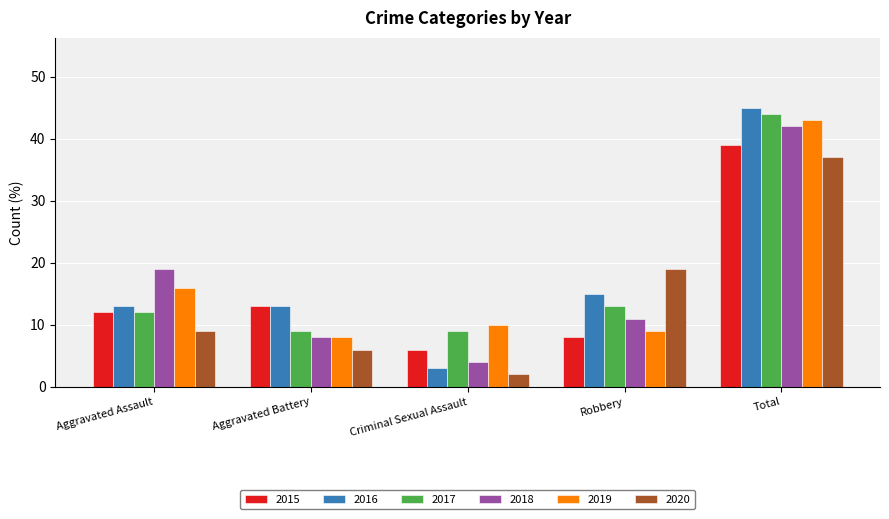

True or false: 2016 has a value of 15 at Robbery.

True